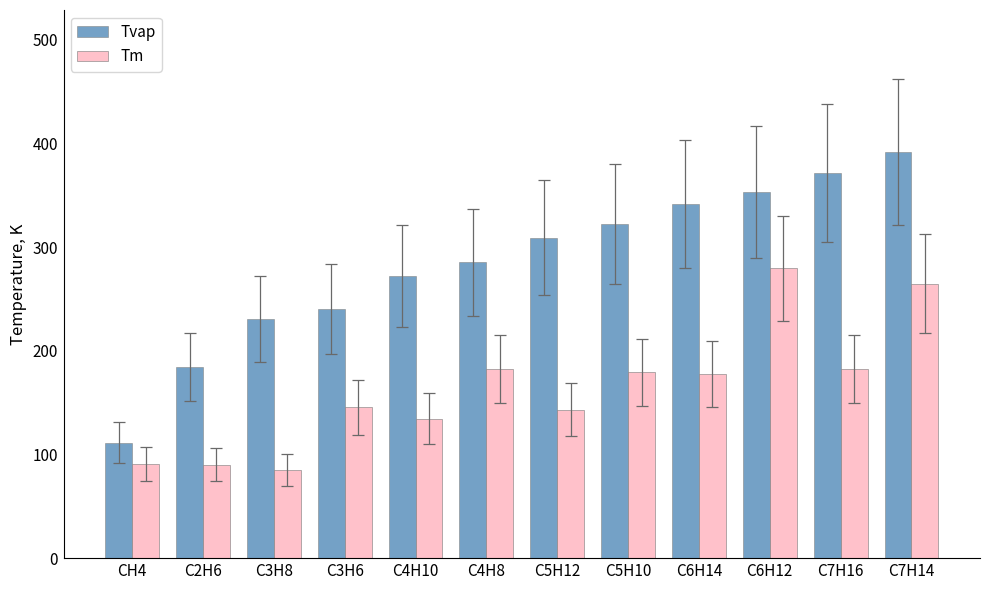

What is the label of the 9th bar from the right?

C3H6